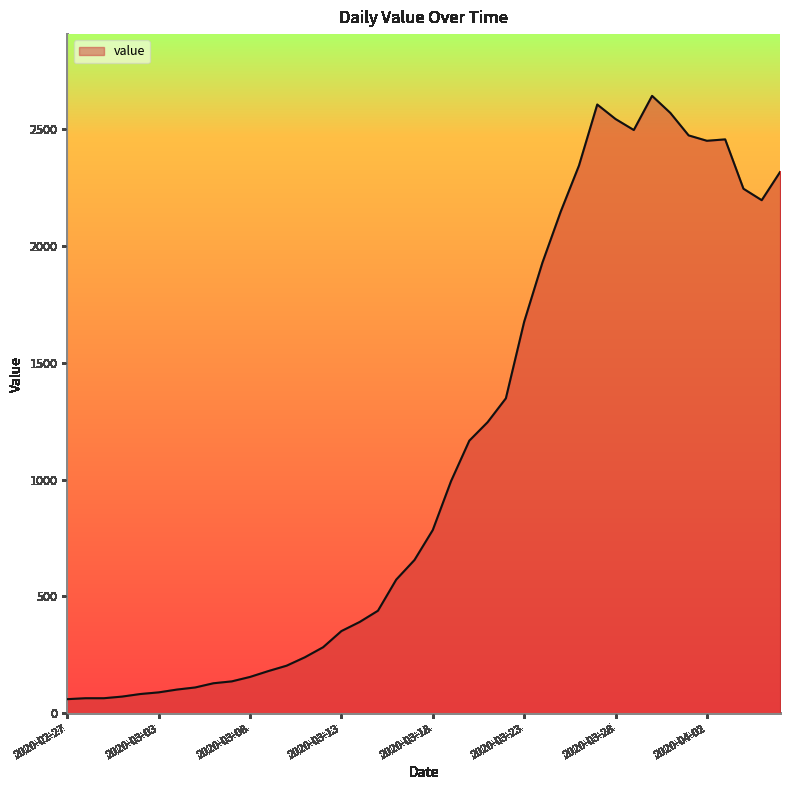

What is the smallest value displayed?

61